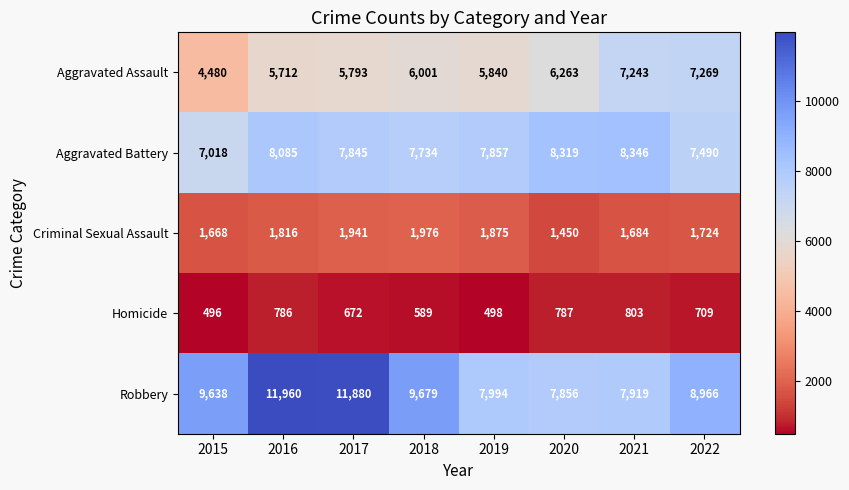

Which series has the widest spread of values?

Robbery